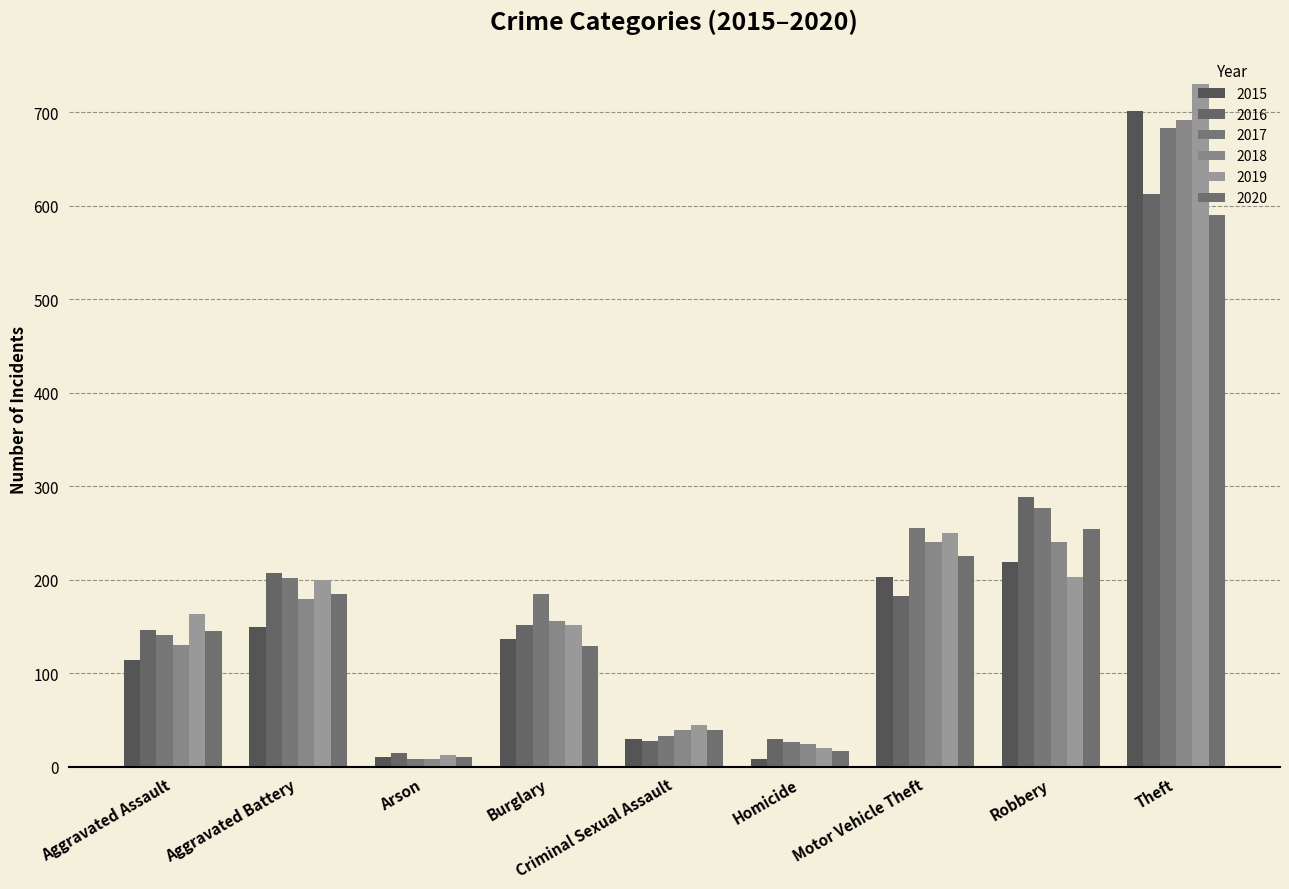

What is the difference between the maximum and minimum values in the 2016 series?

598